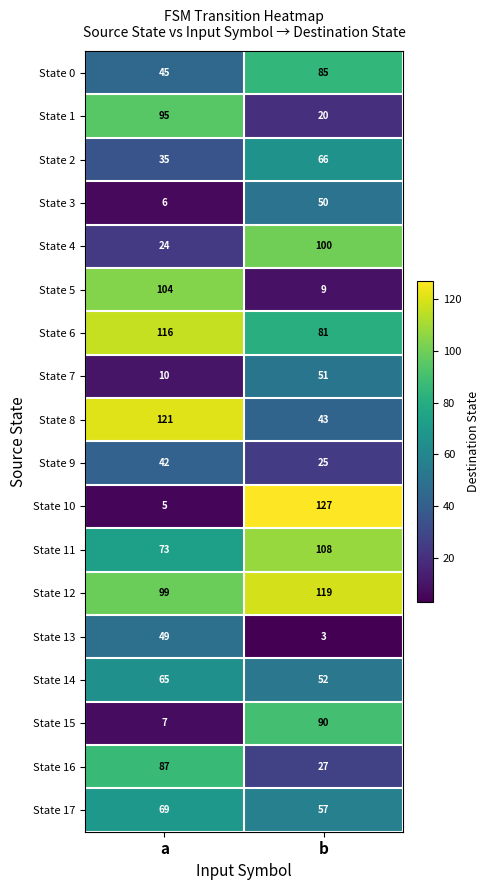

The value of State 14 at b is 52. True or false?

True